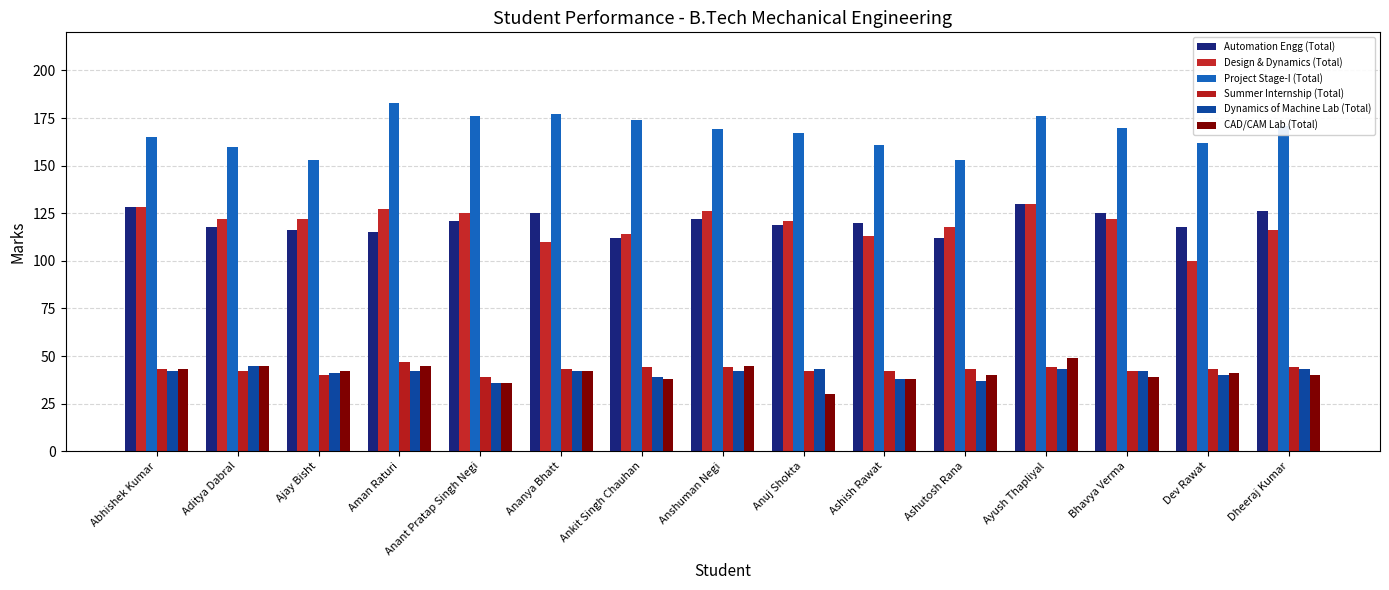

What is the value of the Design & Dynamics (Total) bar at the 12th from the left?

130